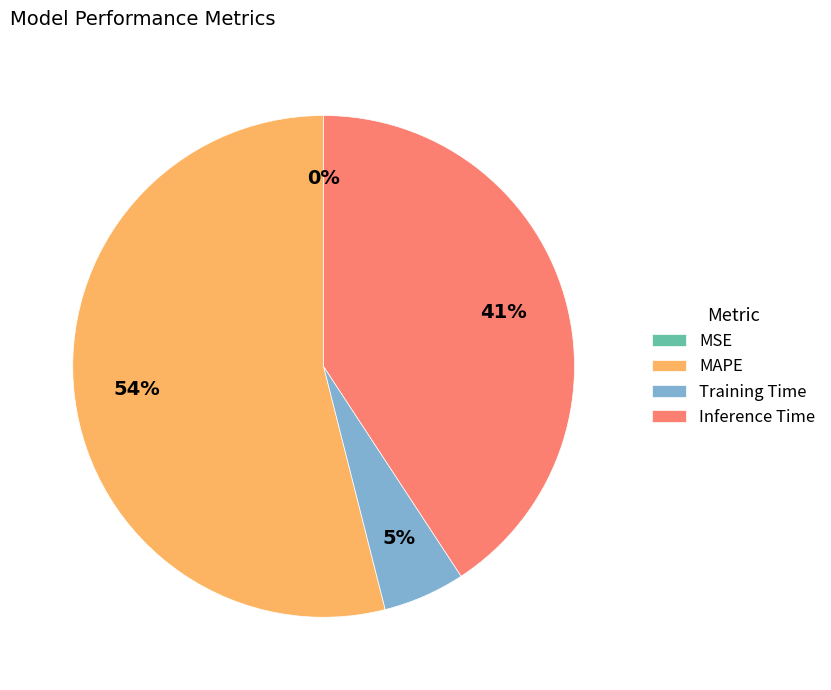

What percentage is the Training Time slice, to the nearest percent?

5%